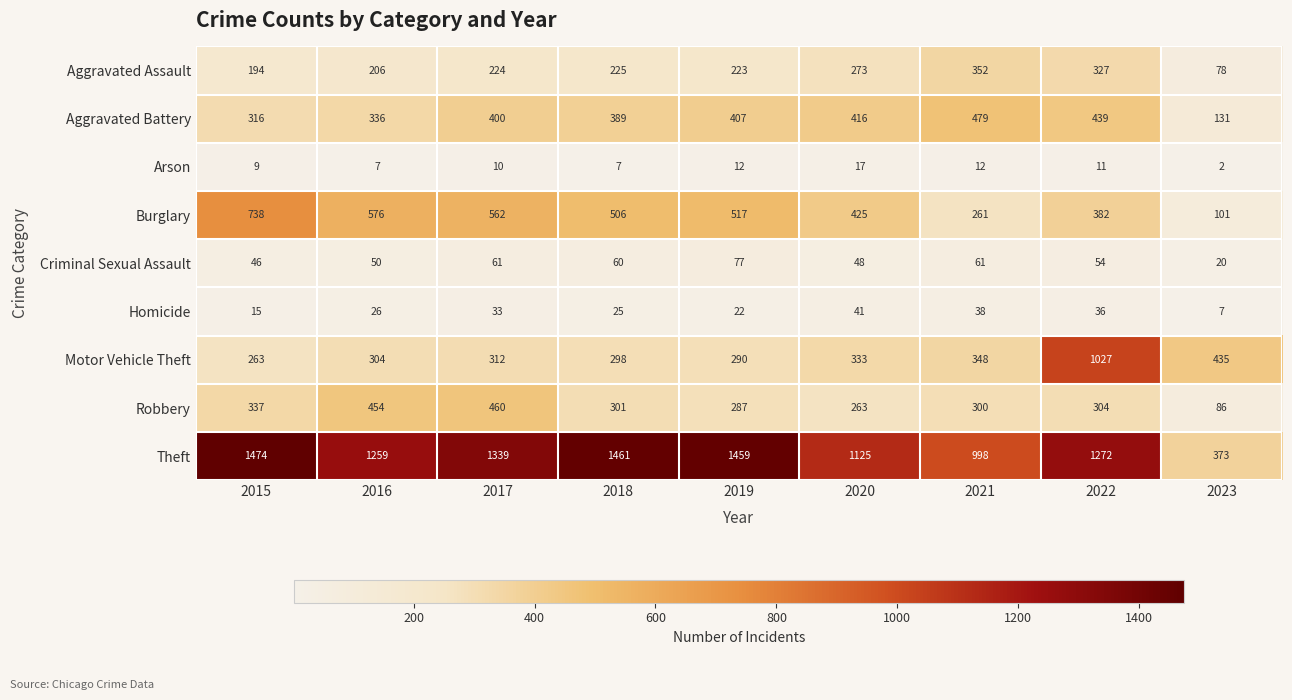

How many data points does each series have?

9